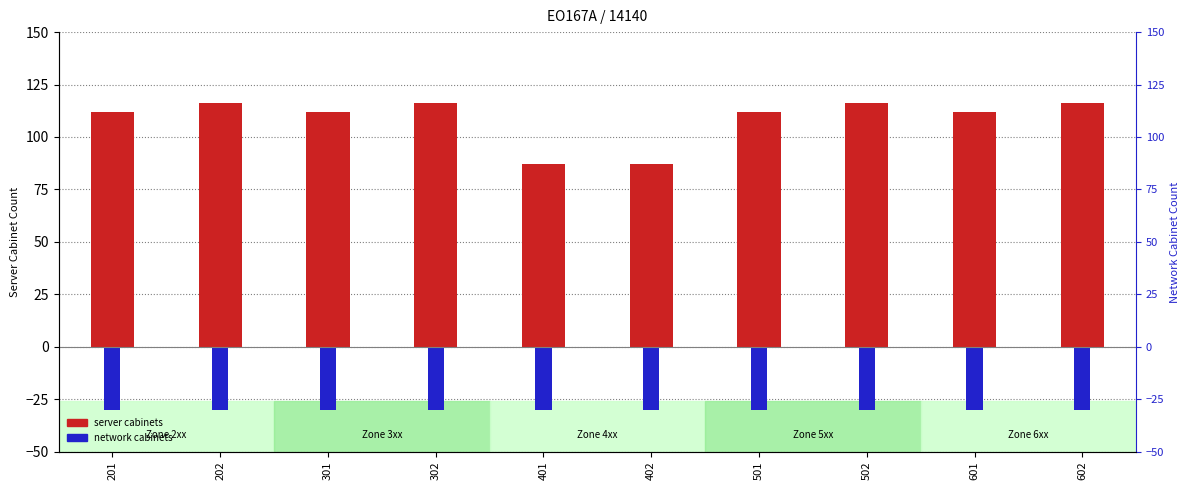

True or false: network cabinets has a value of -30 at 501.

True